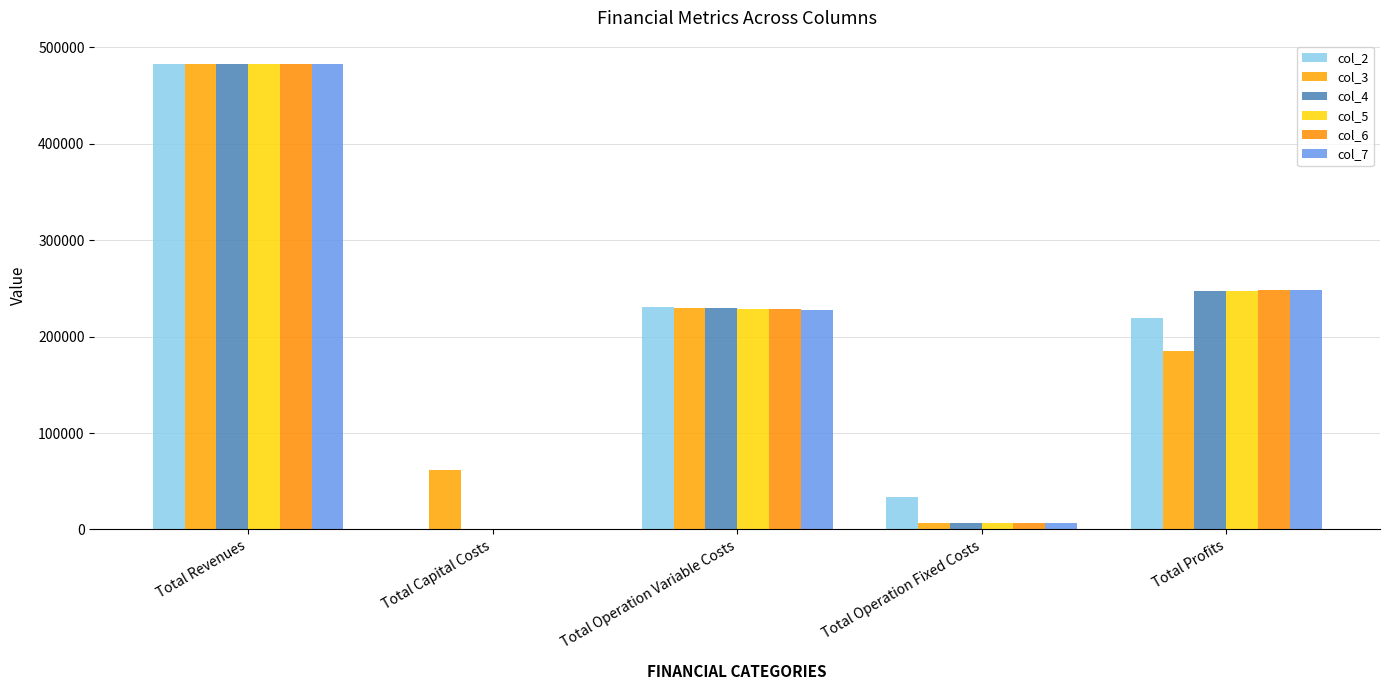

How many groups of bars are there?

5